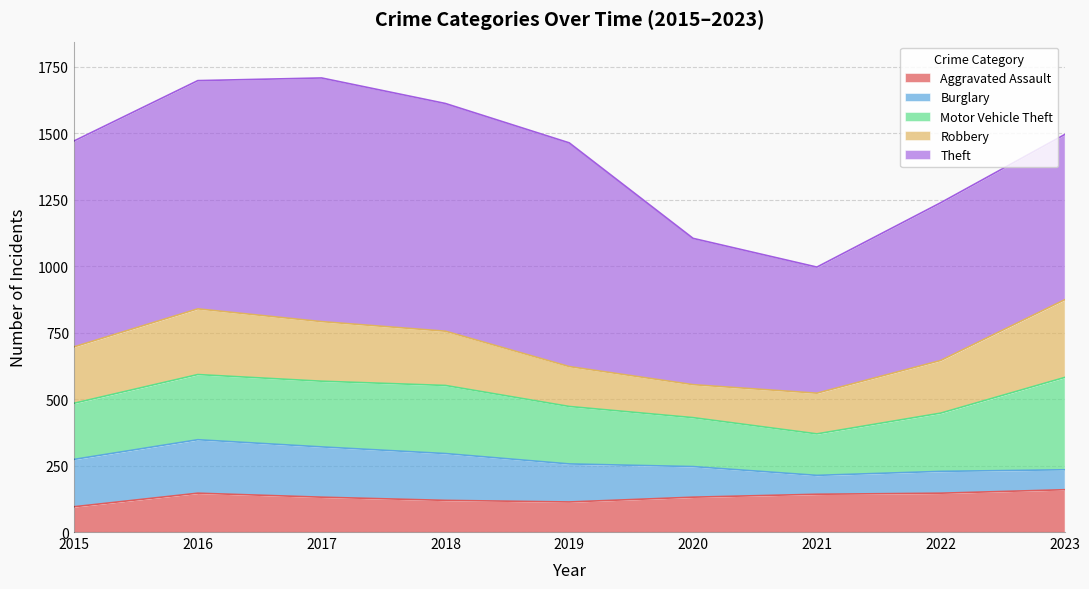

What is the maximum value for Robbery?

292